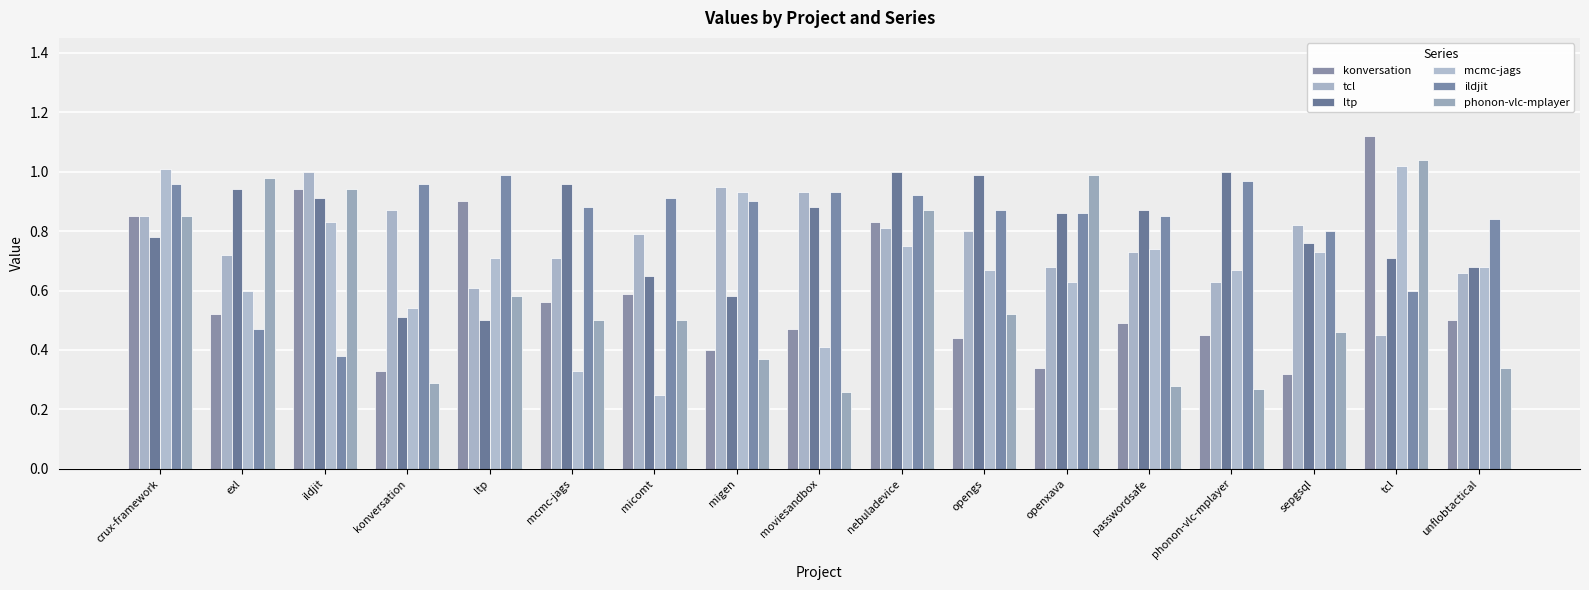

How many bars are there in total?

102